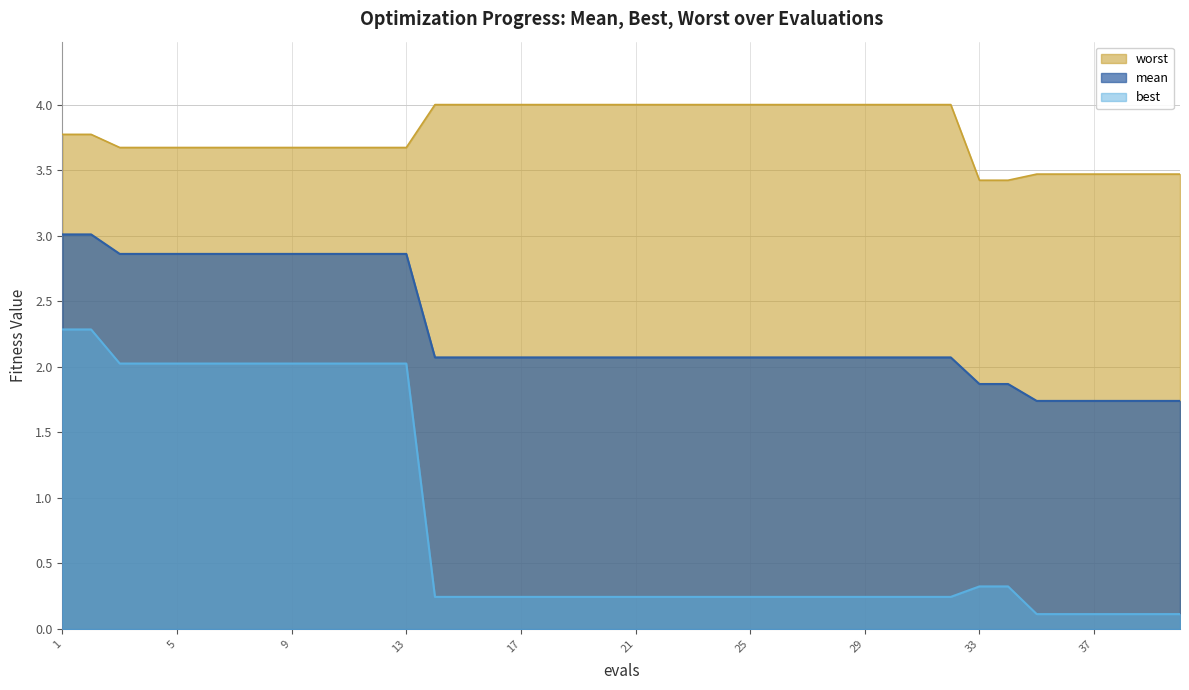

What is the value of the best point at the 25th from the left?

0.2